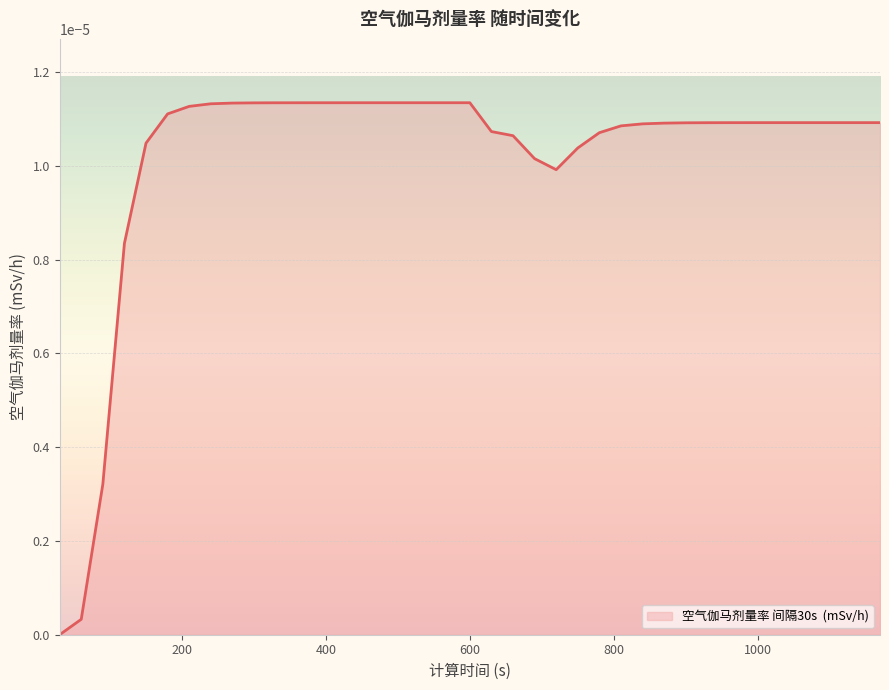

Rank the categories by value from highest to lowest.

480, 510, 540, 570, 600, 450, 420, 390, 360, 330, 300, 270, 240, 210, 180, 1050, 1080, 1110, 1140, 1170, 1020, 990, 960, 930, 900, 870, 840, 810, 630, 780, 660, 150, 750, 690, 720, 120, 90, 60, 30